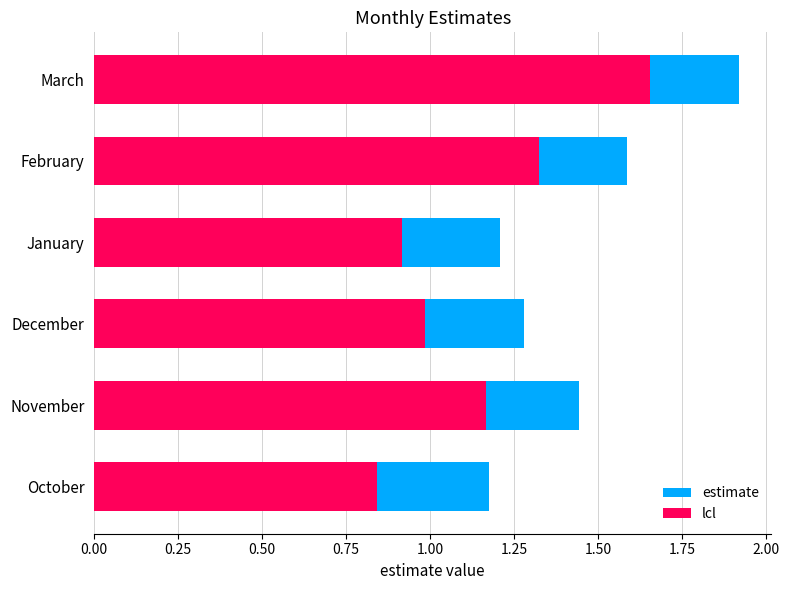

What is the value of the lcl bar at the 3rd from the left?

1.0